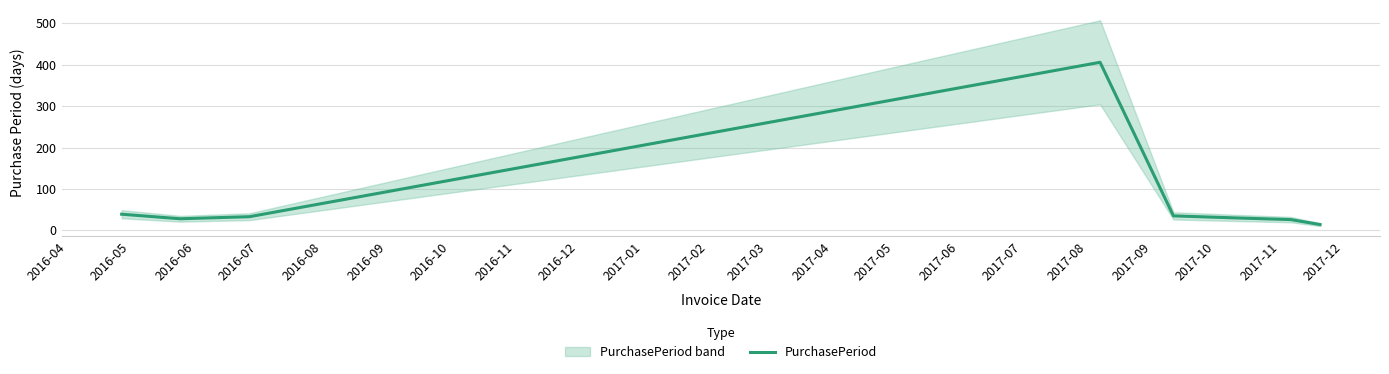

What is the value of the 3rd point from the left?

33